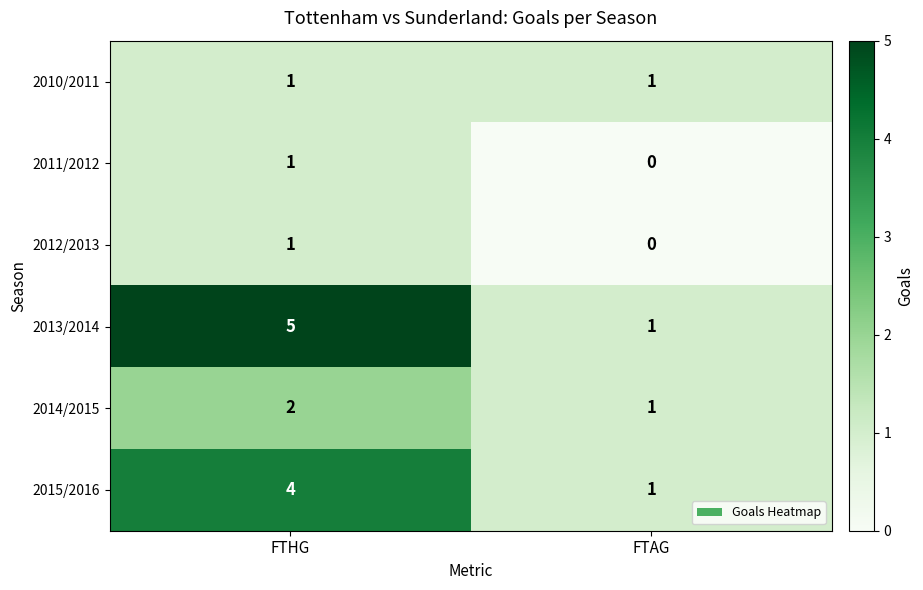

Is it true that 2014/2015 equals 0 at FTAG?

False